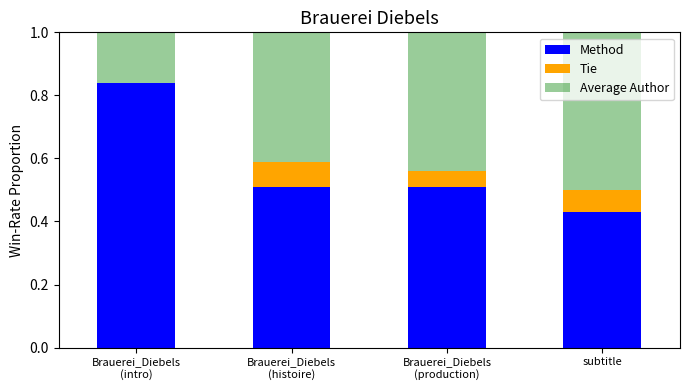

Which series has the widest spread of values?

Method